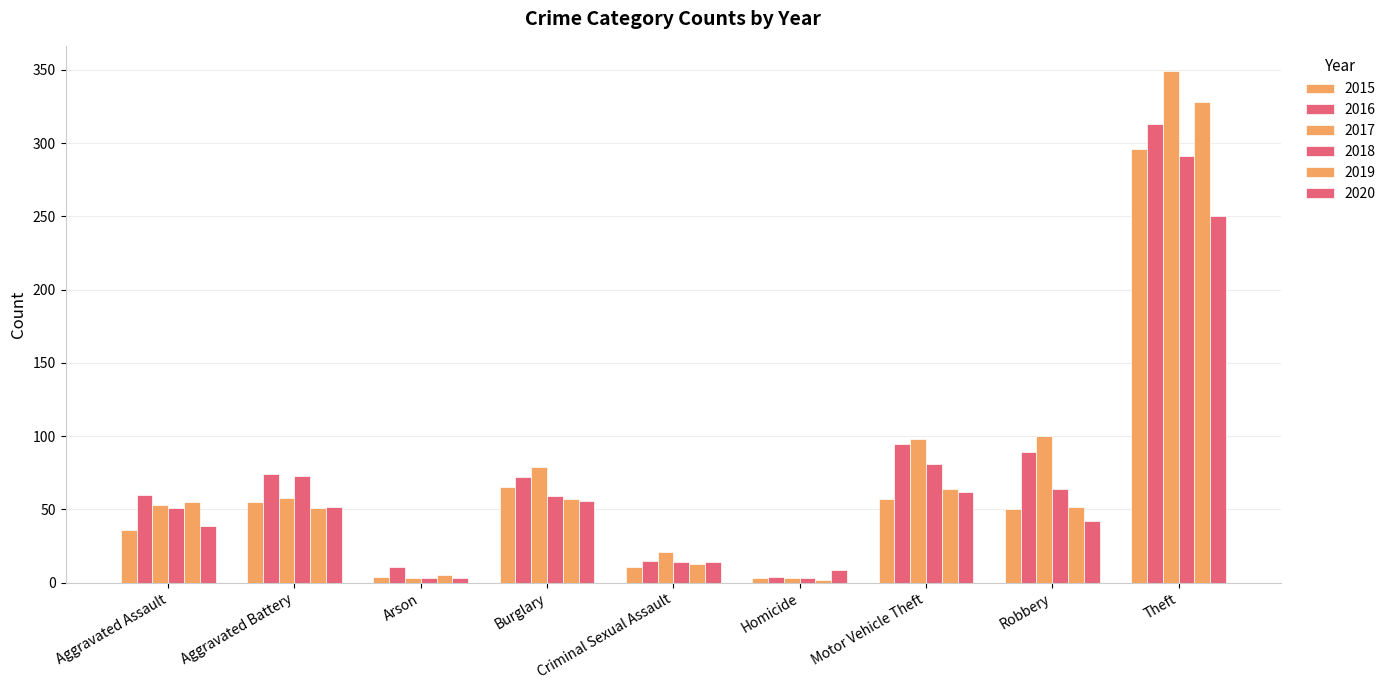

Are the bars horizontal?

No